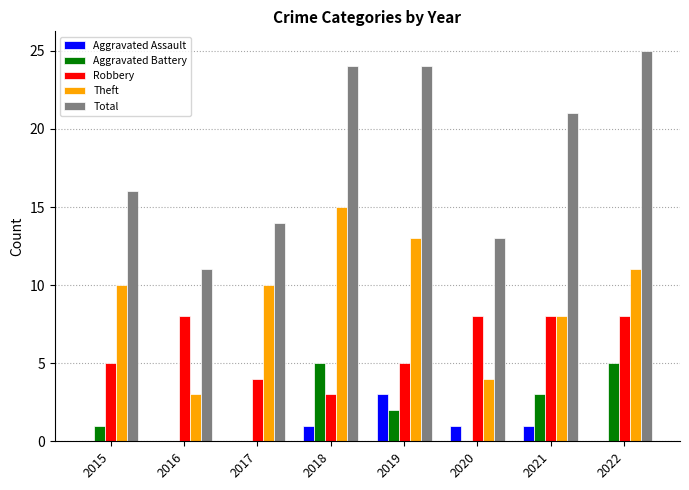

Which series changed the most between 2015 and 2019?

Total